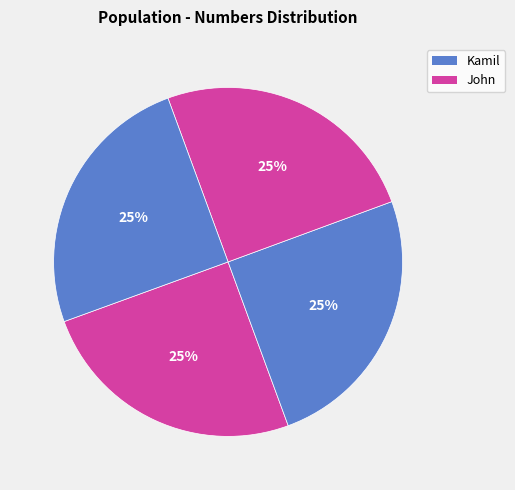

Is there a majority slice in this chart?

No